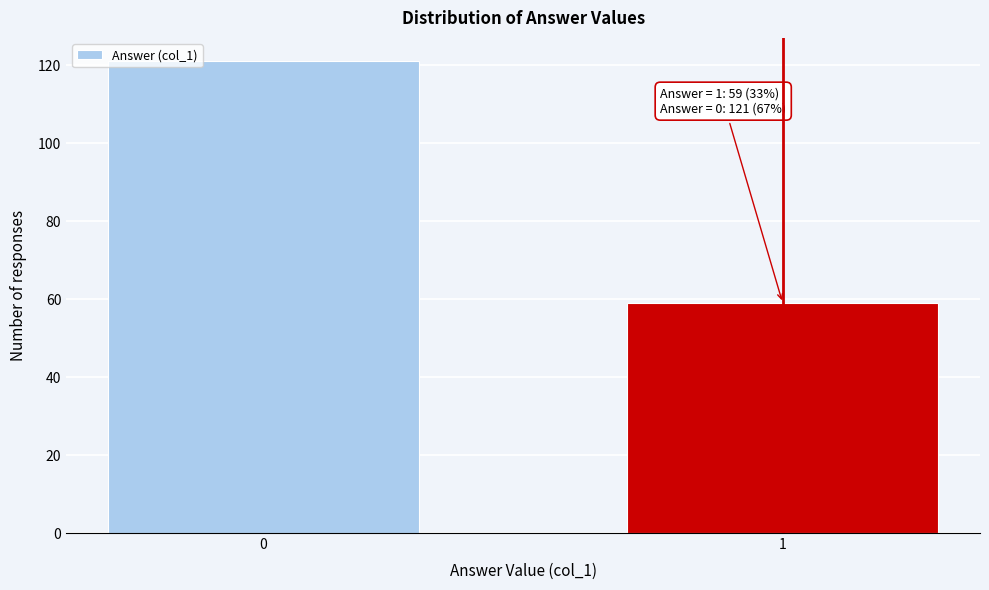

Reading left to right, what are all the values shown in this chart?

0=121	1=59